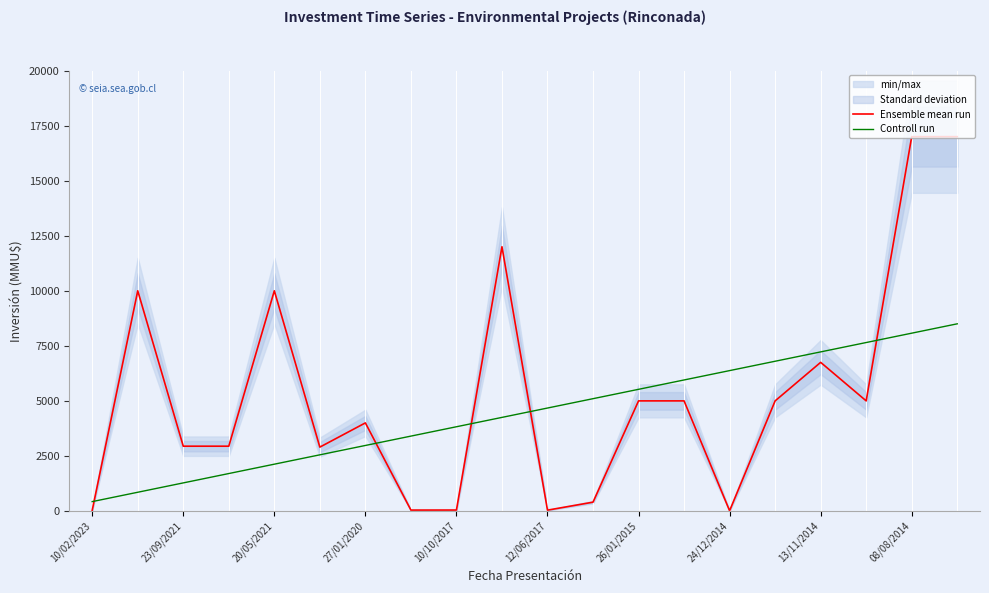

Reading left to right, extract all data points from this chart.

Ensemble mean run: 30	10000	2942	2942	10000	2900	4000	40	42	12000	37	400	5000	5000	10	5000	6750	5000	17000	17000
Controll run: 425	850	1275	1700	2125	2550	2975	3400	3825	4250	4675	5100	5525	5950	6375	6800	7225	7650	8075	8500